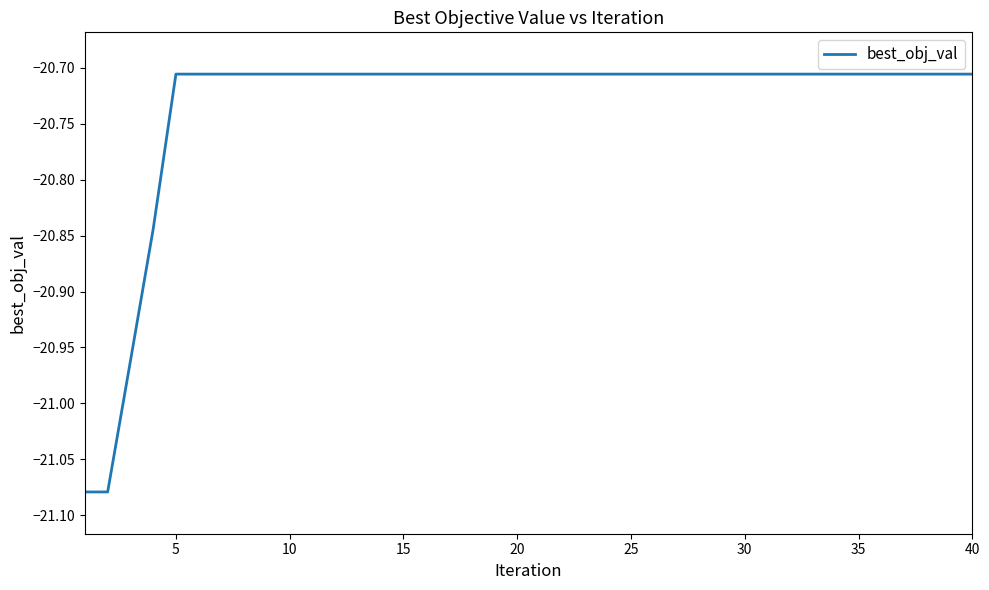

What is the difference between the maximum and minimum values?

0.4